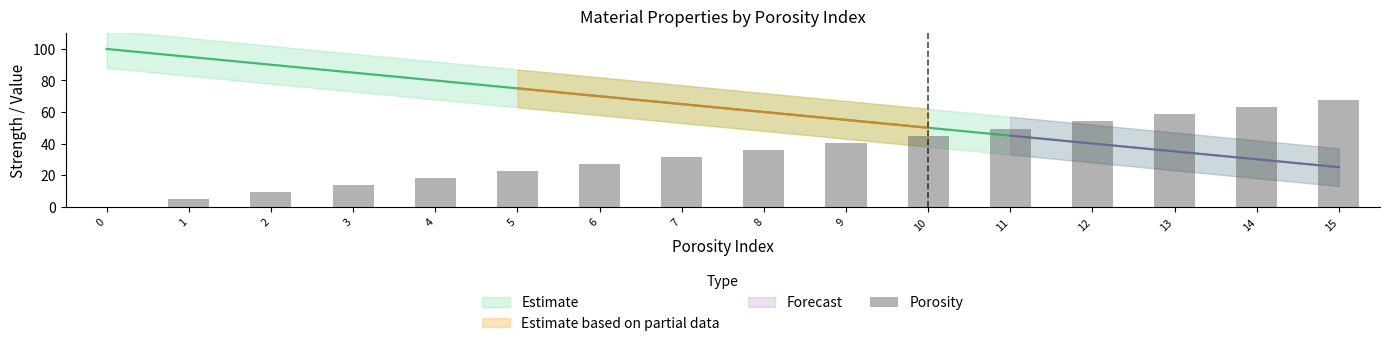

Does the chart contain any negative values?

No